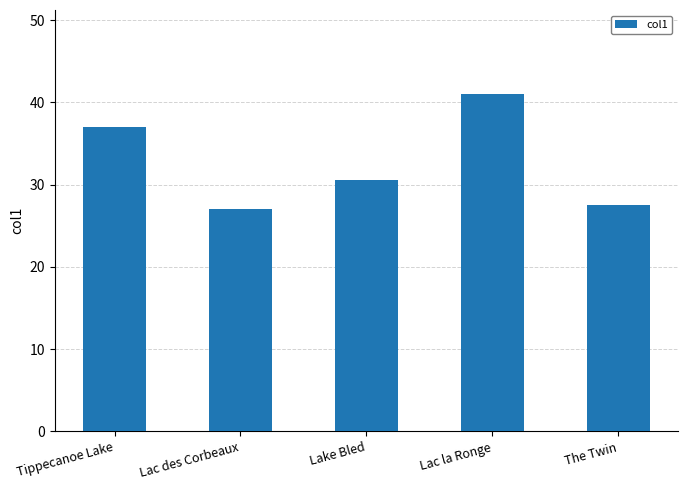

Are the bars grouped side by side (vs. stacked)?

No